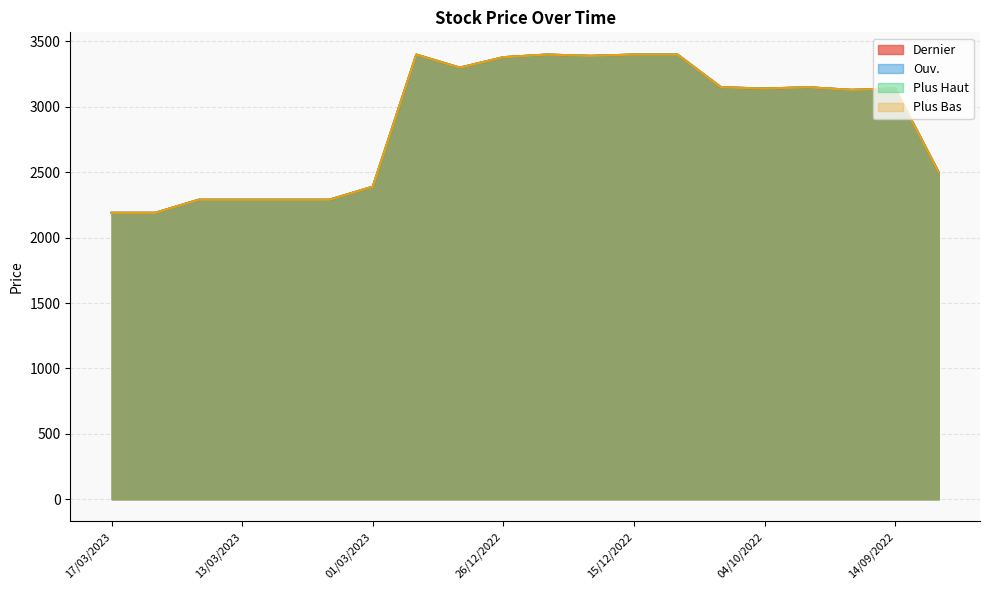

How many interior local valleys does the Plus Bas series have?

4